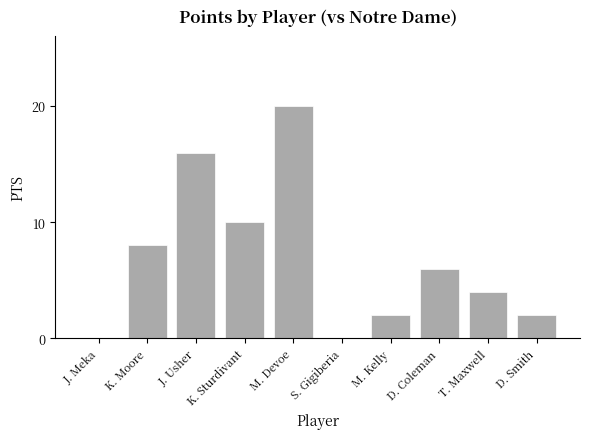

What is the maximum value shown in the chart?

20